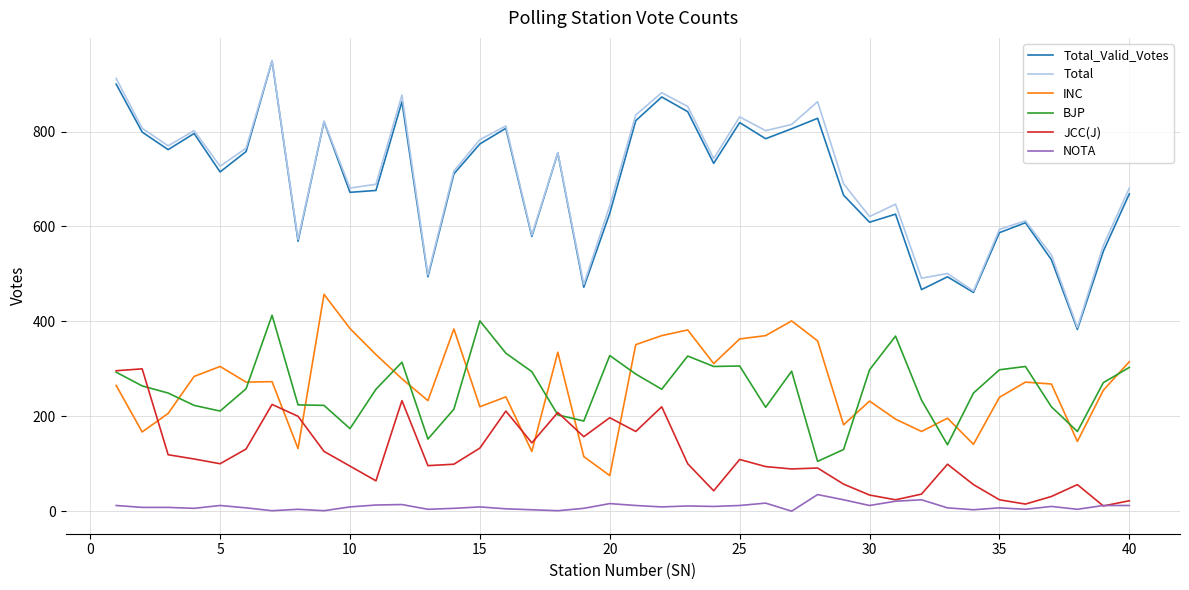

True or false: NOTA and INC cross at least once.

False